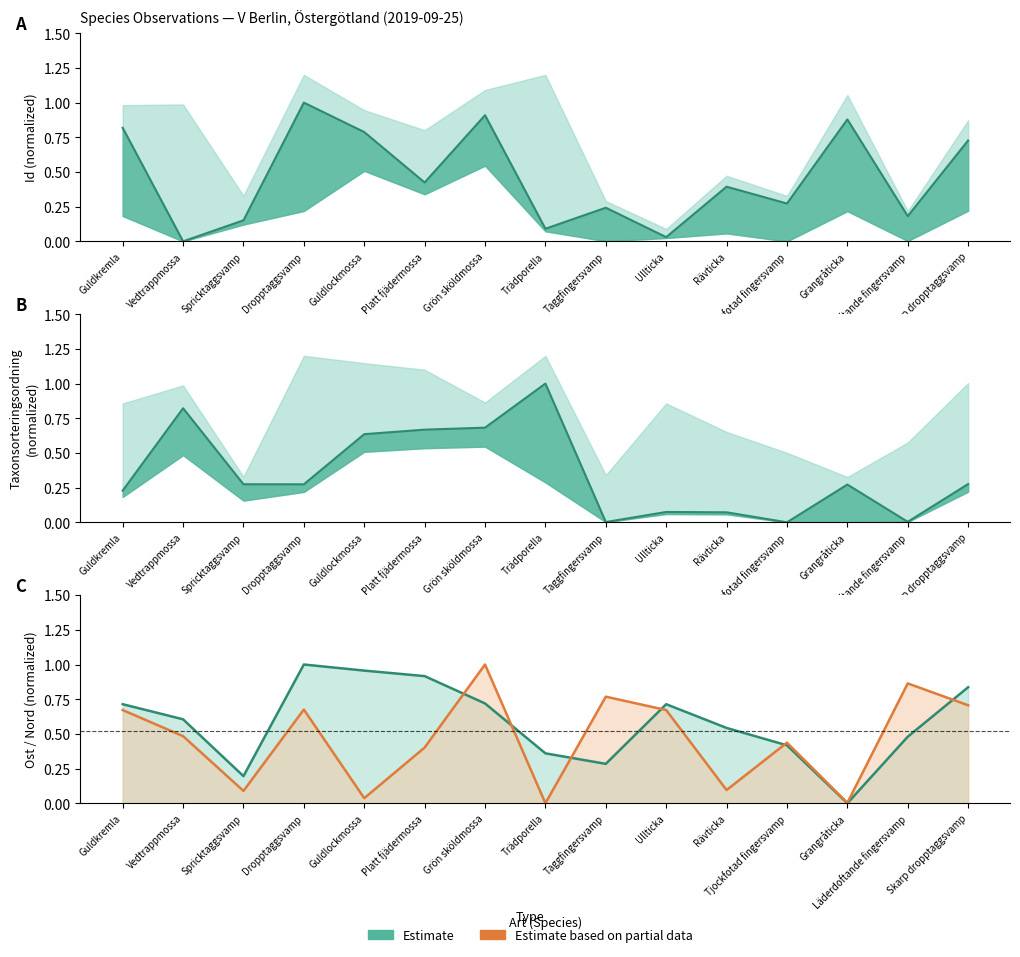

At which category is the sum across all series the highest?

Grön sköldmossa